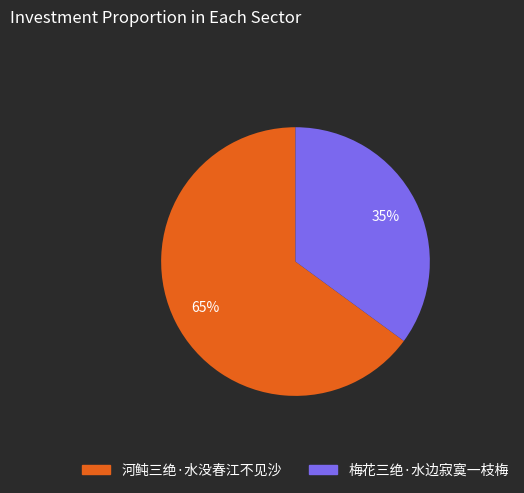

What is the ratio of the value at 河鲀三绝·水没春江不见沙 to the value at 梅花三绝·水边寂寞一枝梅?

1.9